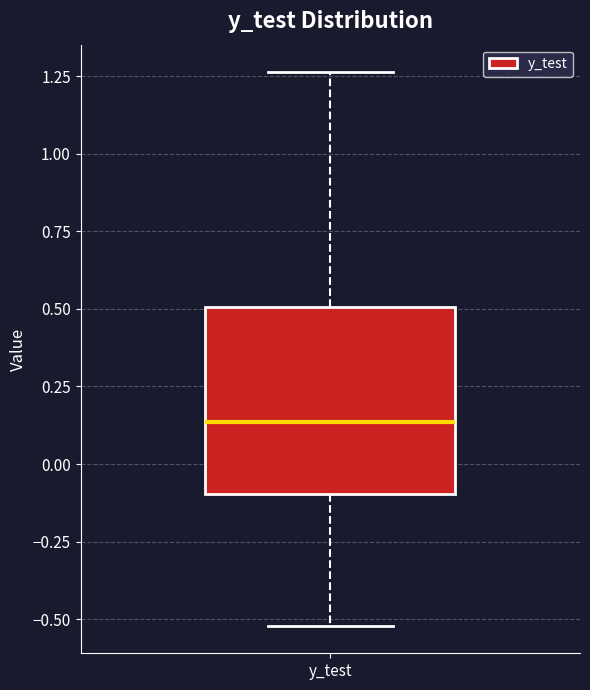

Transcribe this box plot: give where the median line is, the range the box spans, and where the two whiskers end, as read against the y-axis. The values are not printed on the chart, so give them approximately, as read against the axis.

median 0.15, box -0.10 to 0.50, whiskers -0.50 to 1.25